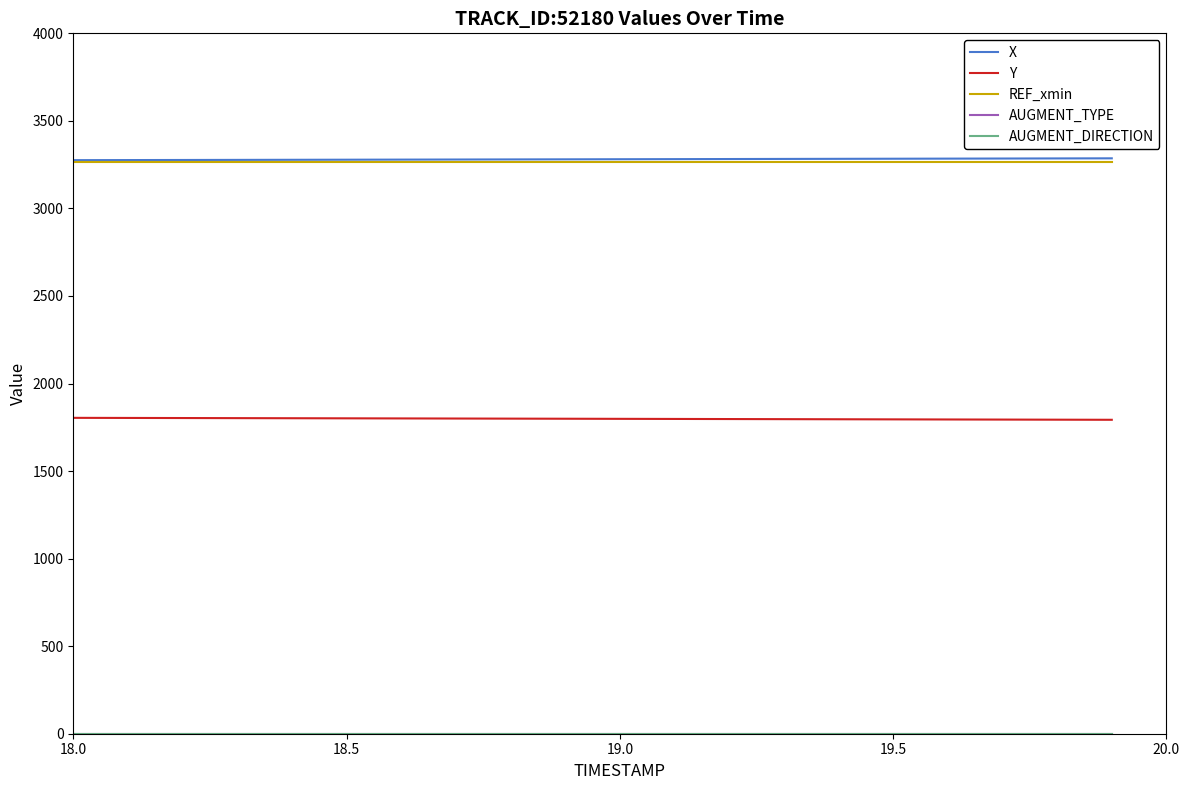

True or false: Y and X intersect in this chart.

False